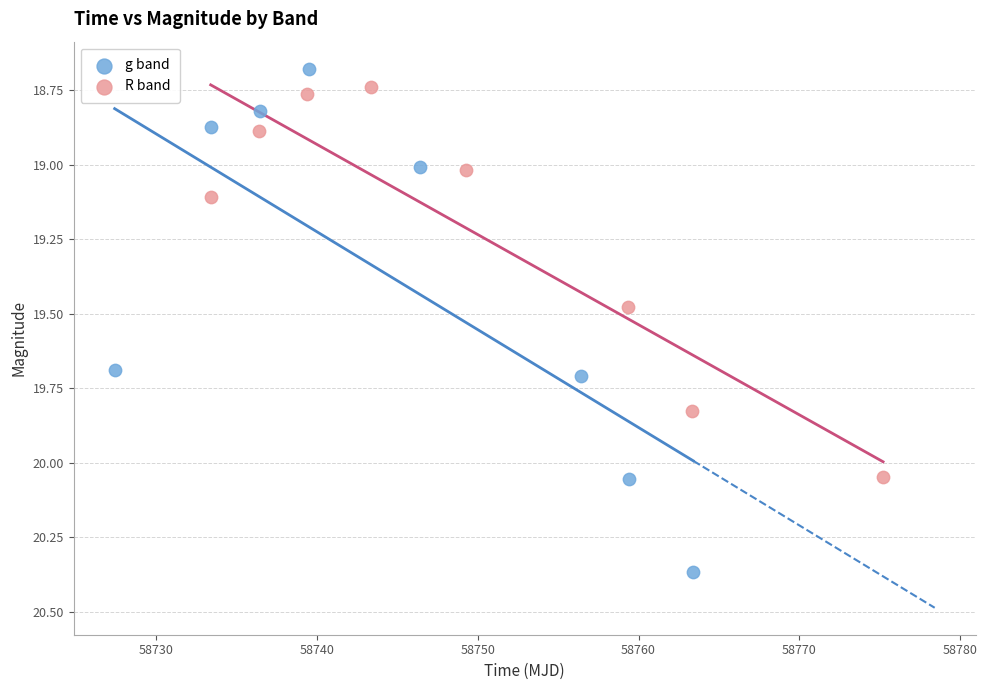

Which series reaches the minimum Y coordinate?

g band